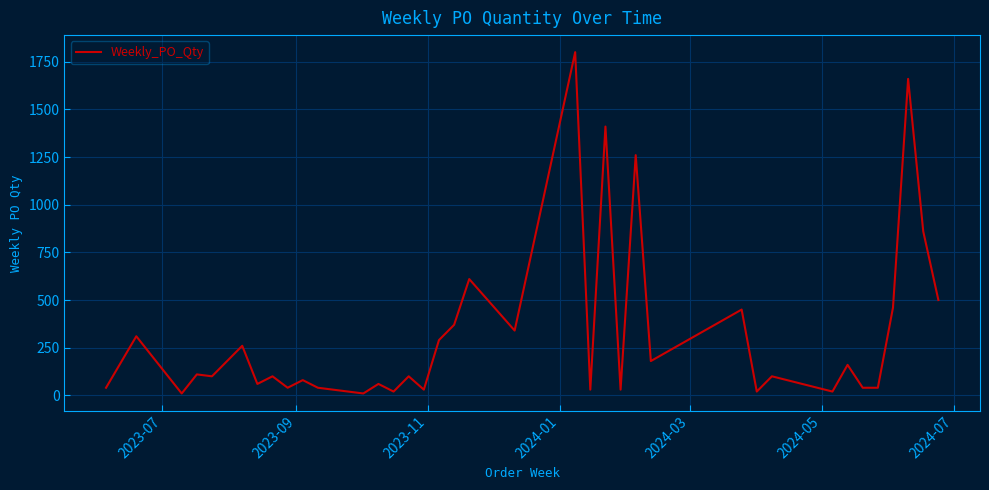

What is the difference between the maximum and minimum values?

1790